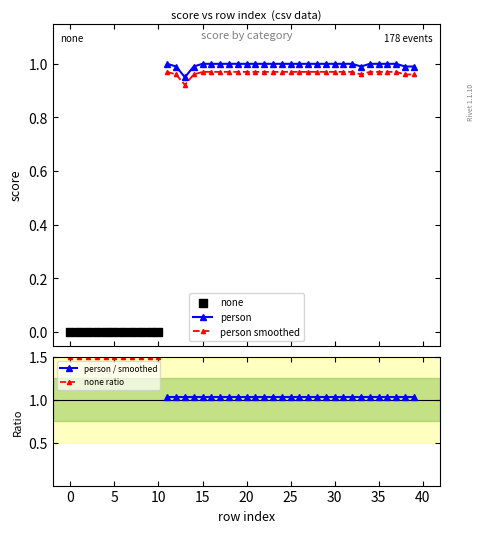

True or false: person smoothed and person intersect in this chart.

False